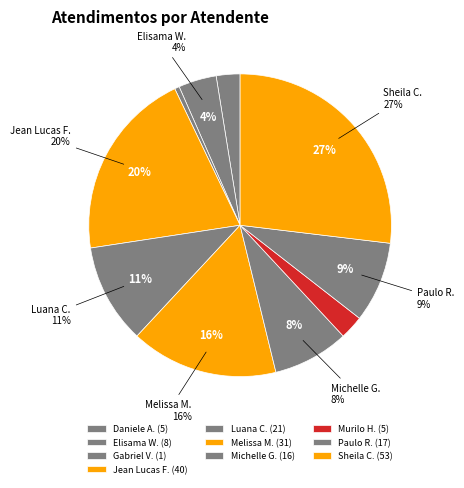

To the nearest percent, what portion does Elisama Walter Machado represent?

4%